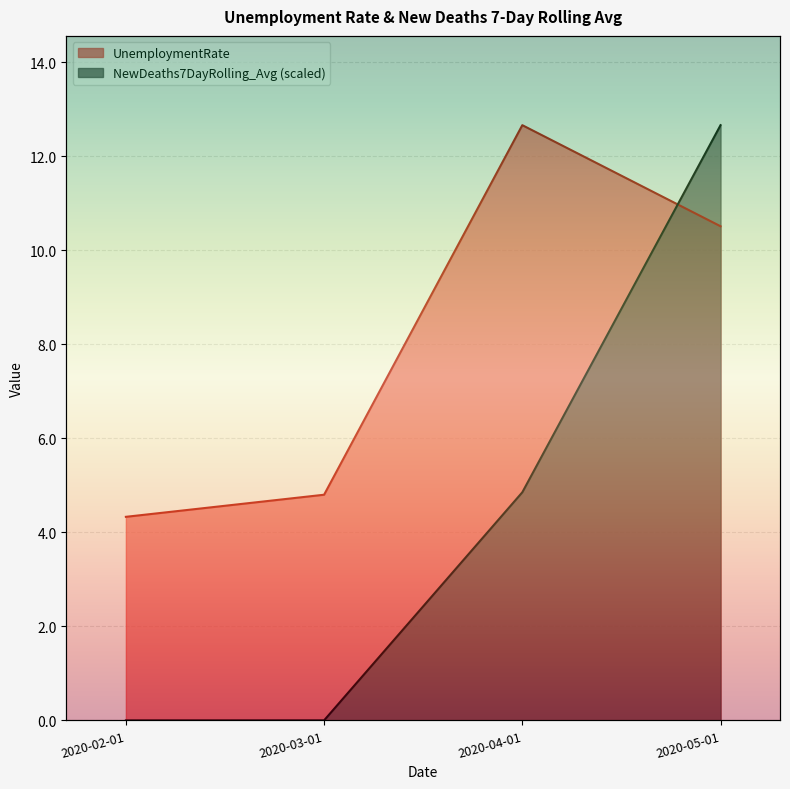

The value of NewDeaths7DayRolling_Avg at 2020-03-01 is 0.0. True or false?

True